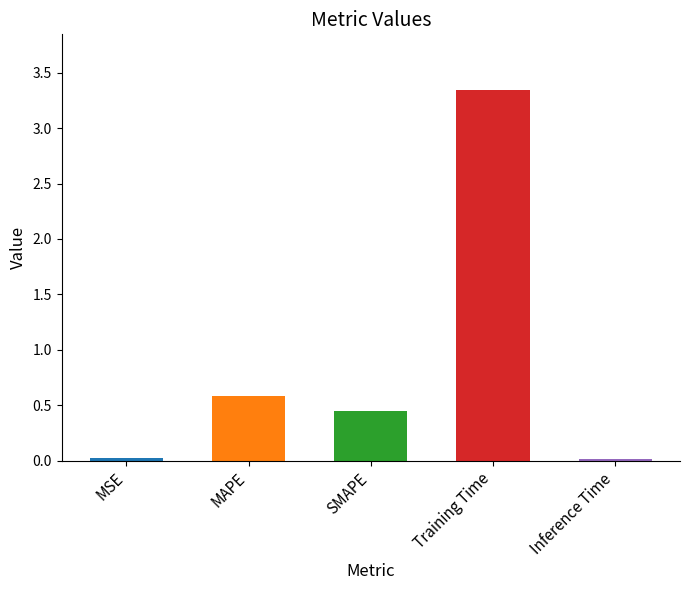

What is the difference between the values at Inference Time and SMAPE?

0.4